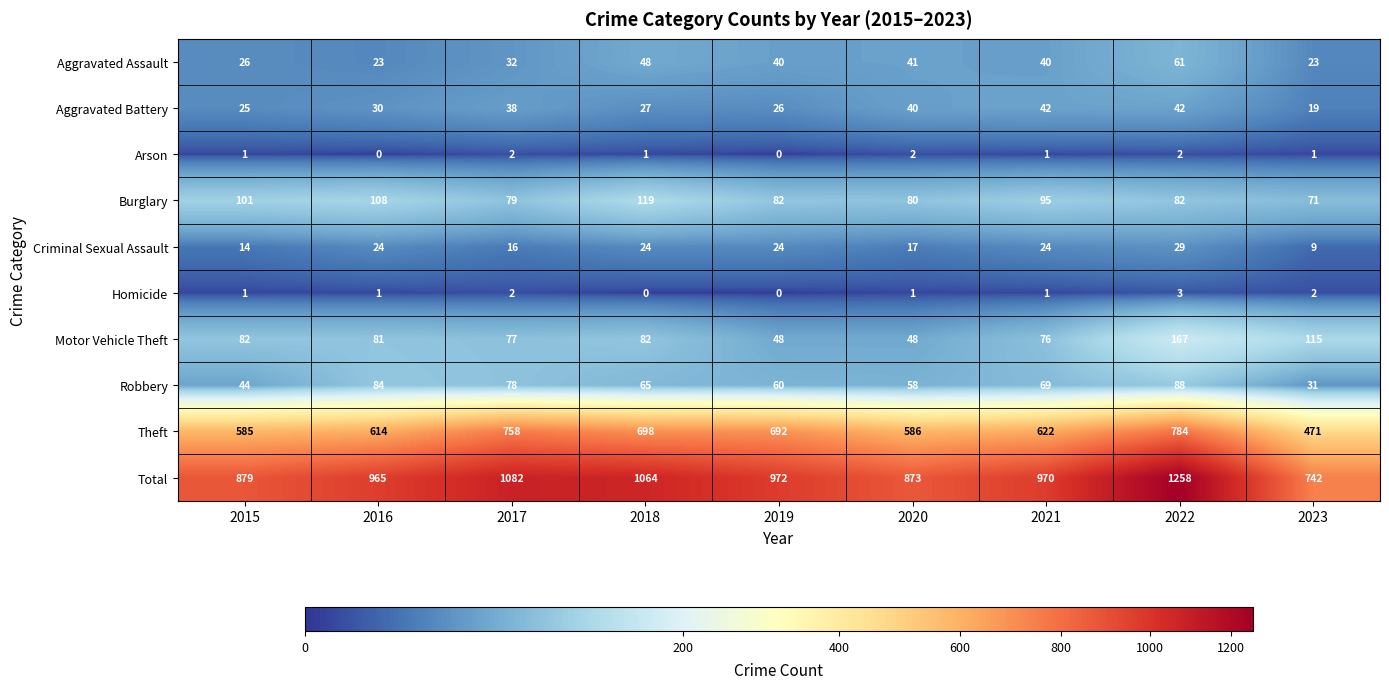

Read the Robbery value at 2015, to the nearest 10.

40